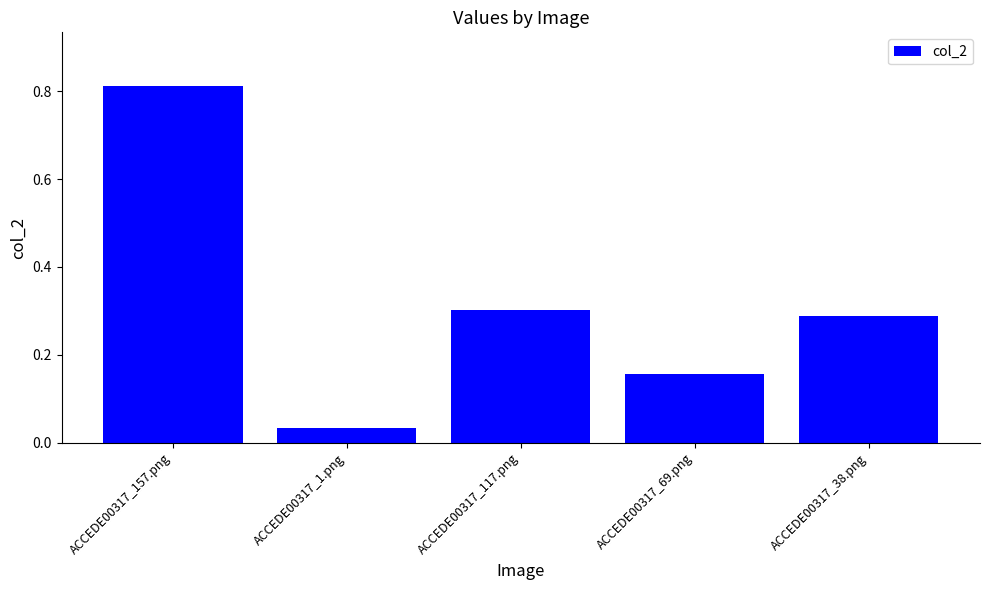

List the labels in order of value, largest first.

ACCEDE00317_157.png, ACCEDE00317_117.png, ACCEDE00317_38.png, ACCEDE00317_69.png, ACCEDE00317_1.png